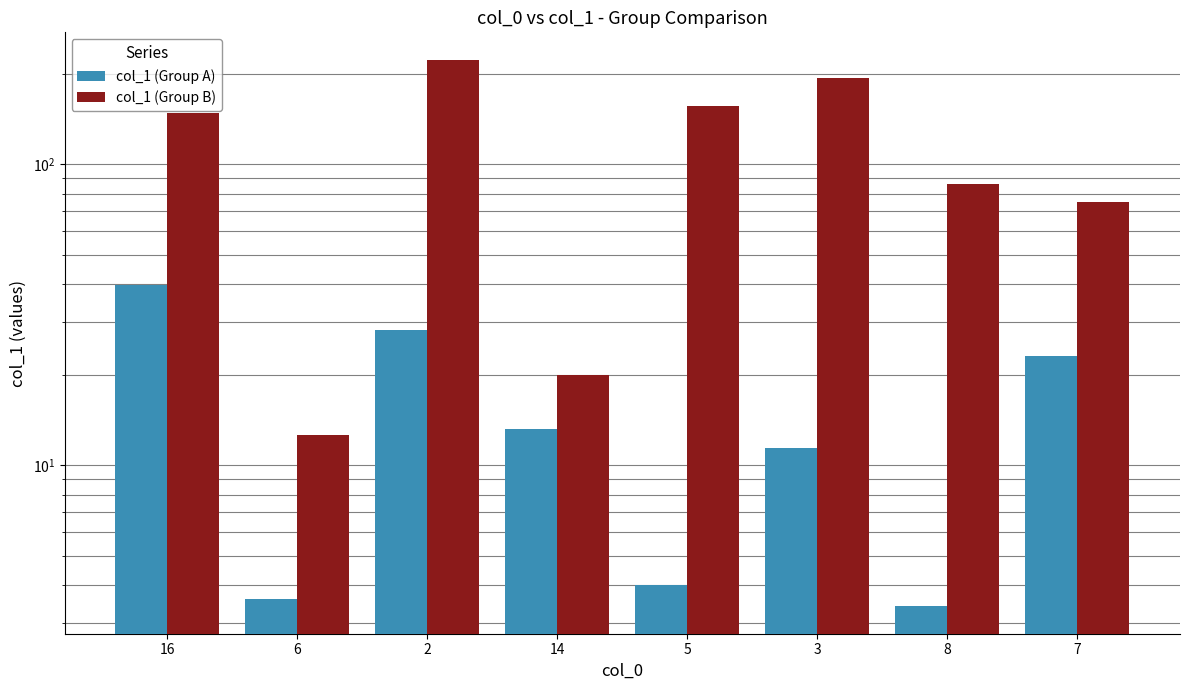

What is the difference between the maximum and minimum values in the col_1 (Group A) series?

36.5